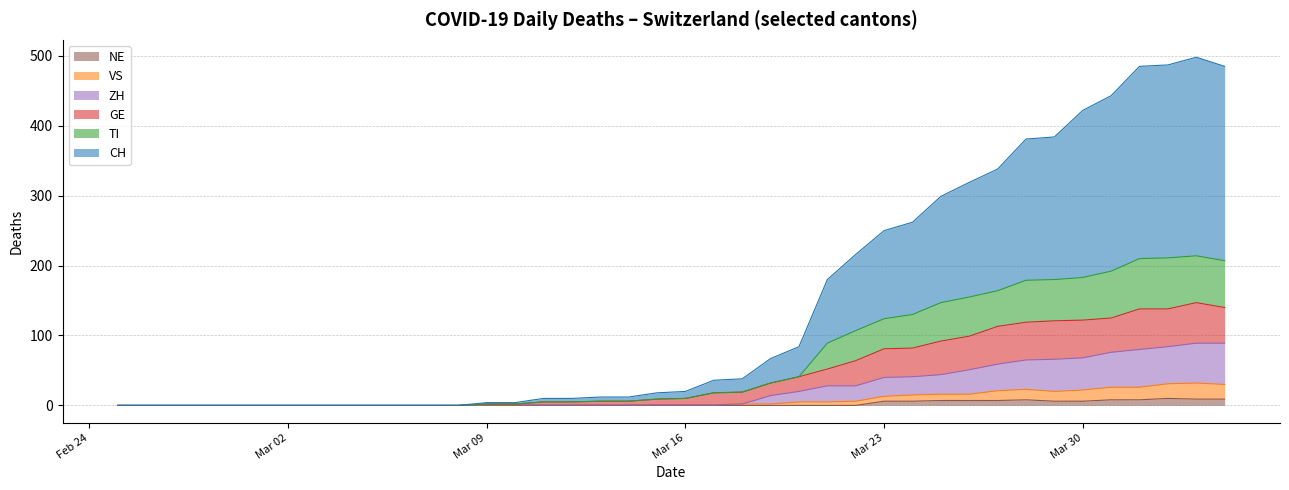

True or false: TI has more than 2 points higher than both neighbors.

False